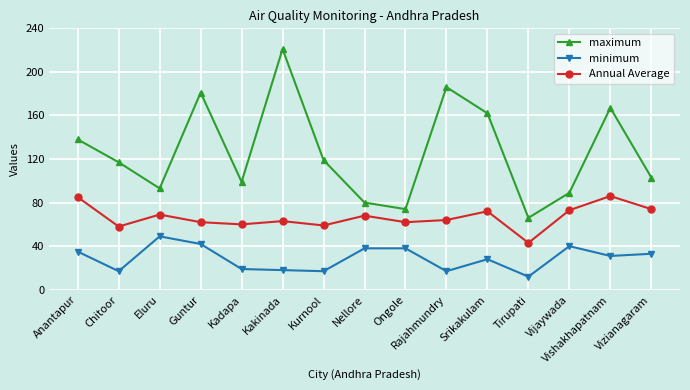

What is the sum of the Annual Average values at Guntur and Tirupati?

105